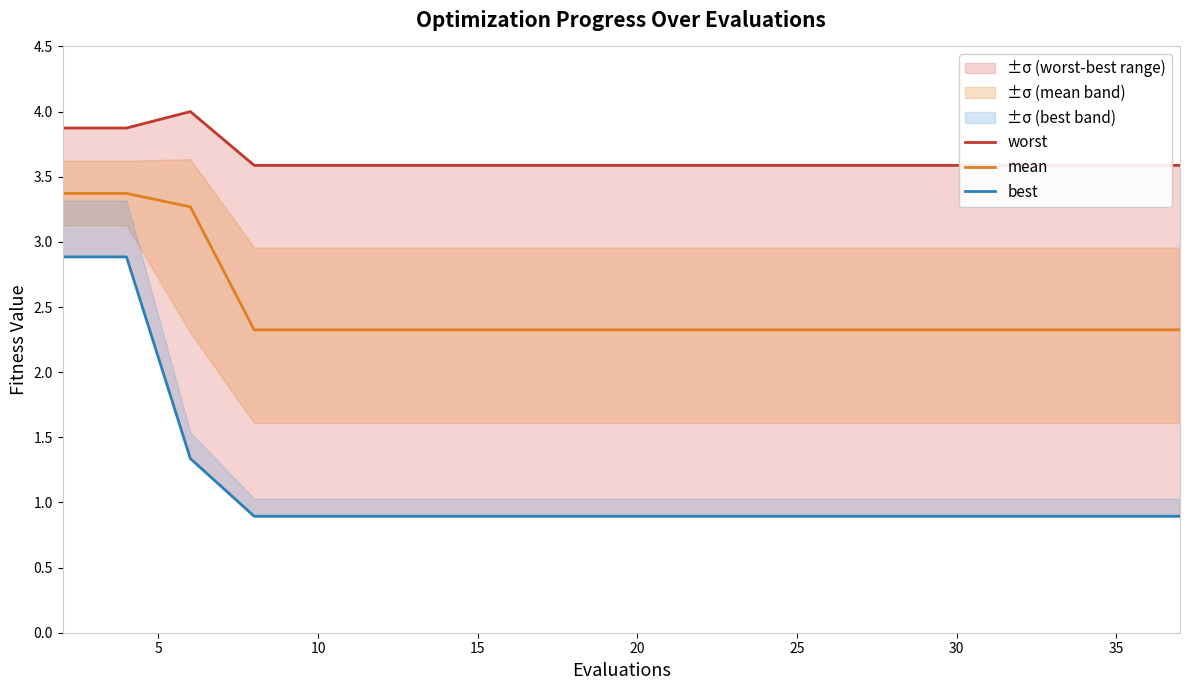

What are all the series names shown in the legend?

worst, mean, best